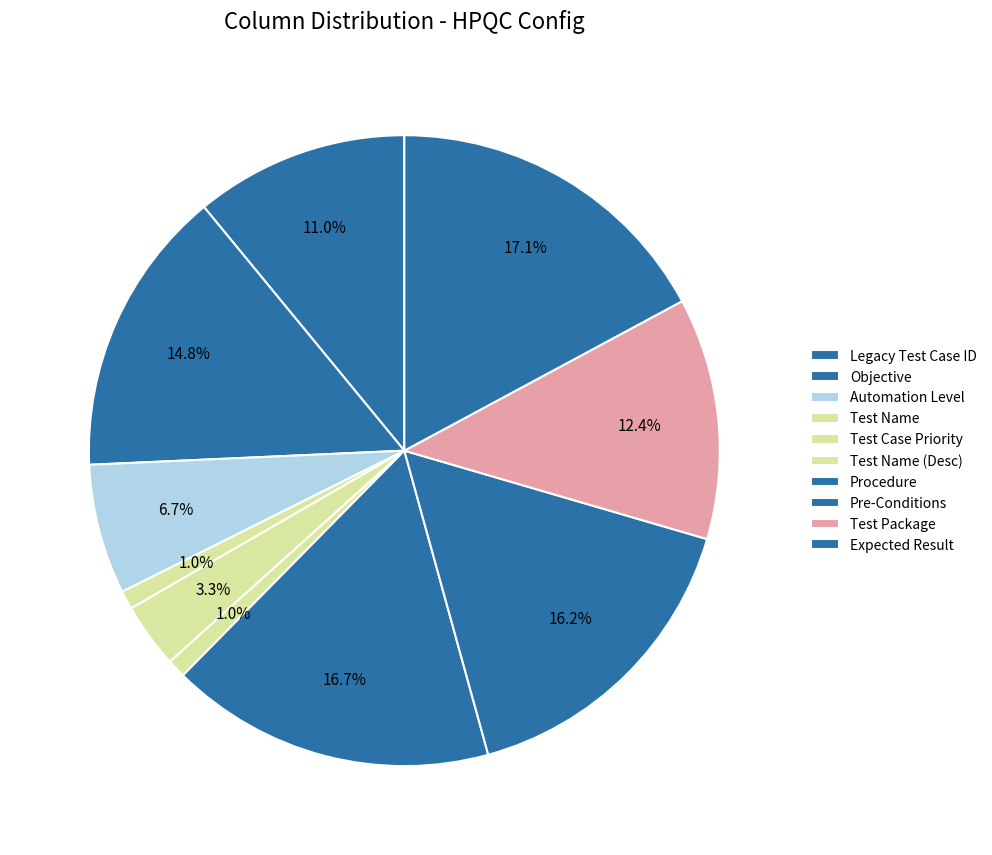

Is there any slice that represents more than half of the pie?

No